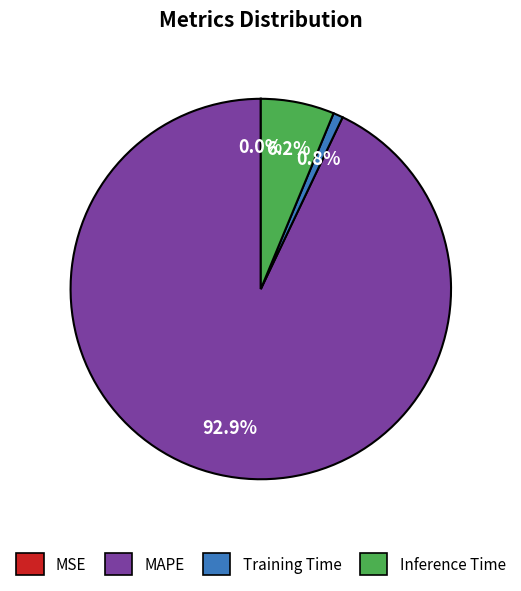

What portion of the pie excludes Inference Time?

93.8%